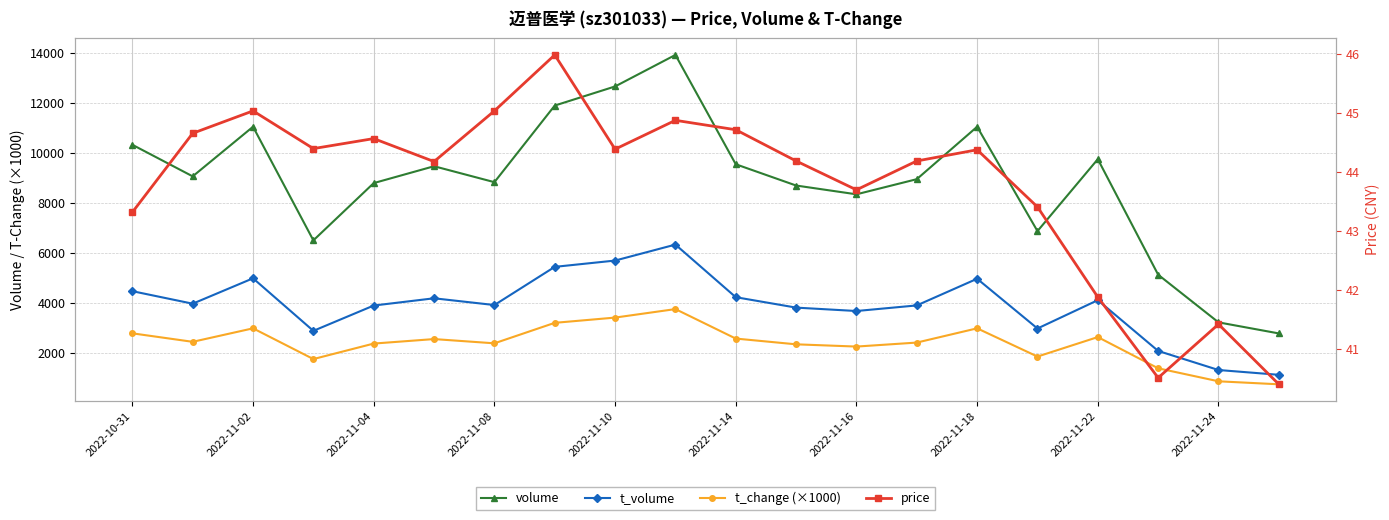

What are all the series names shown in the legend?

volume, t_volume, t_change (×1000), price